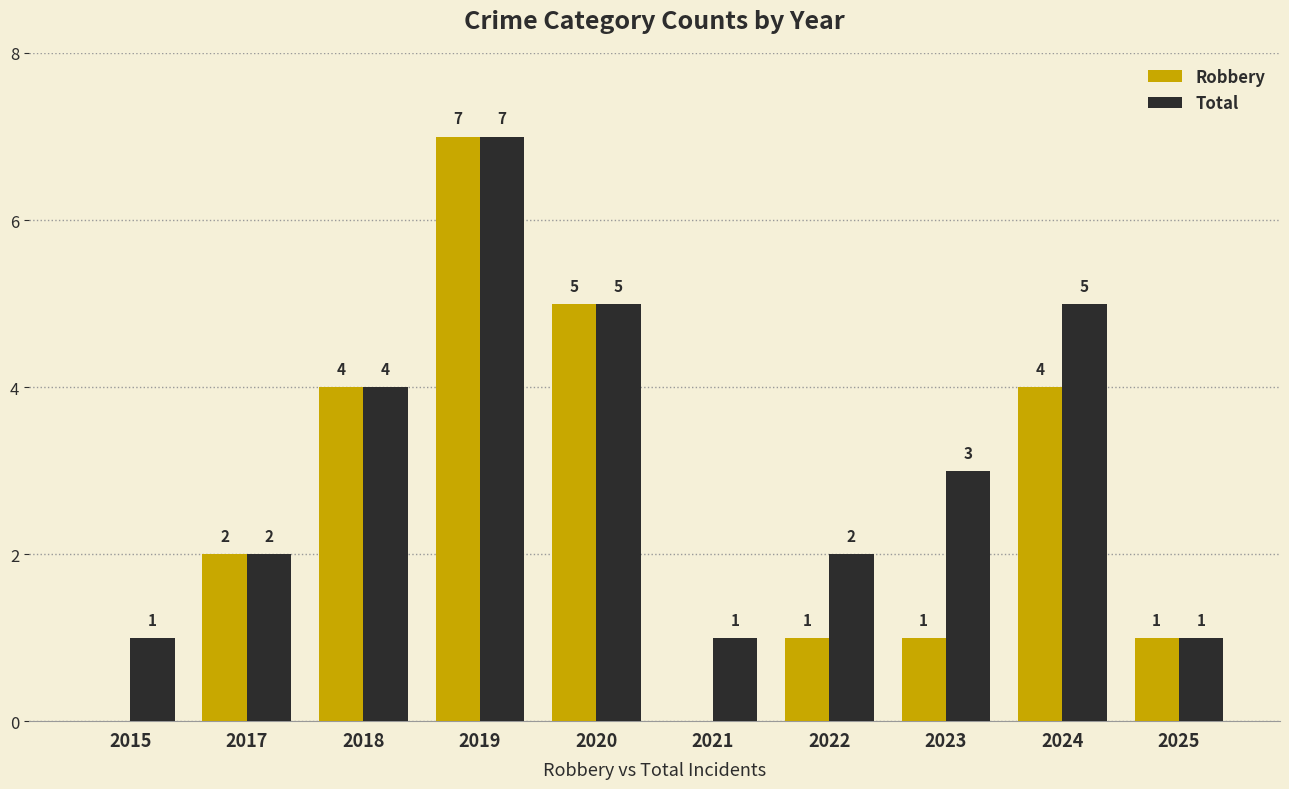

What is the total value across all series at 2025?

2